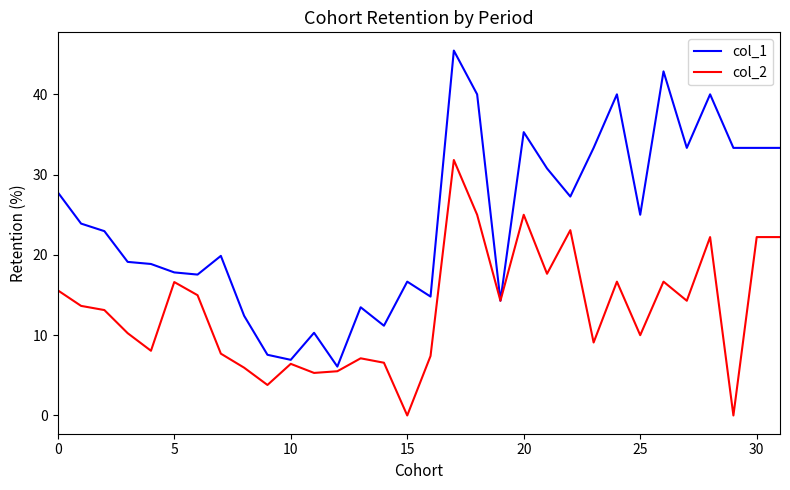

What is the lowest value of the col_1 series?

6.1